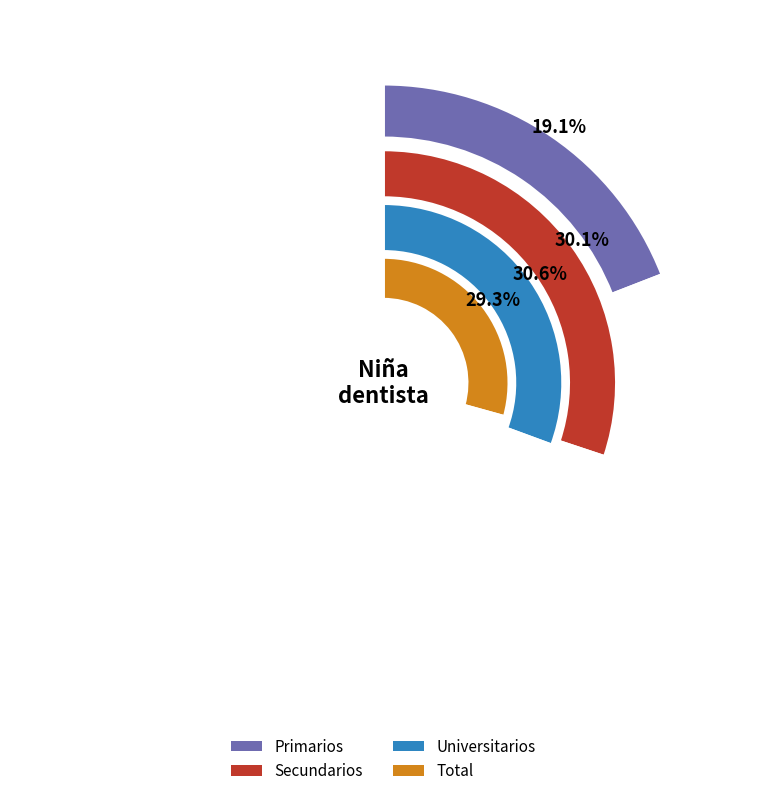

Does No represent more than half of the total?

Yes